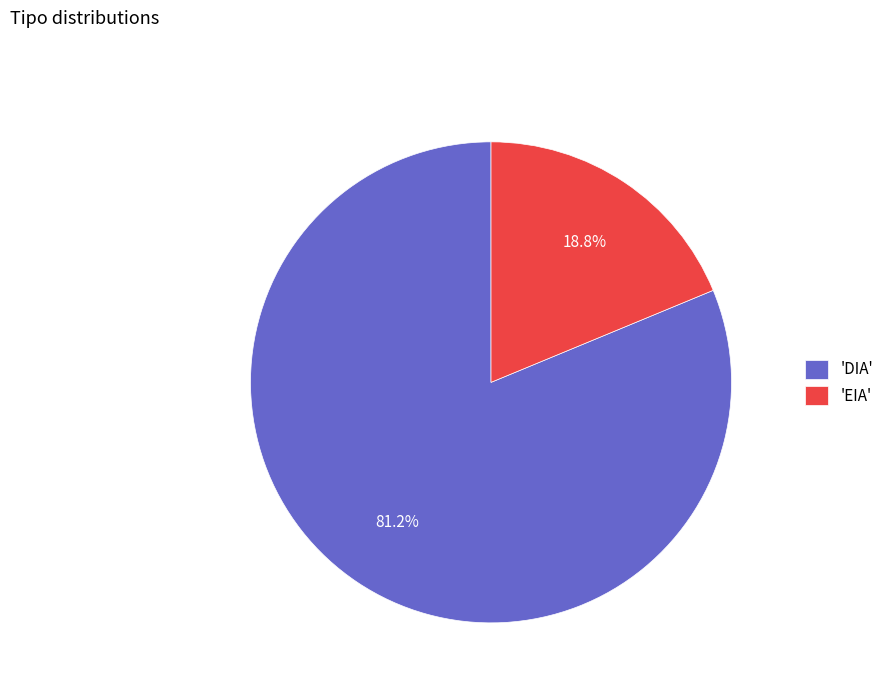

Between 'DIA' and 'EIA', which is larger?

'DIA'